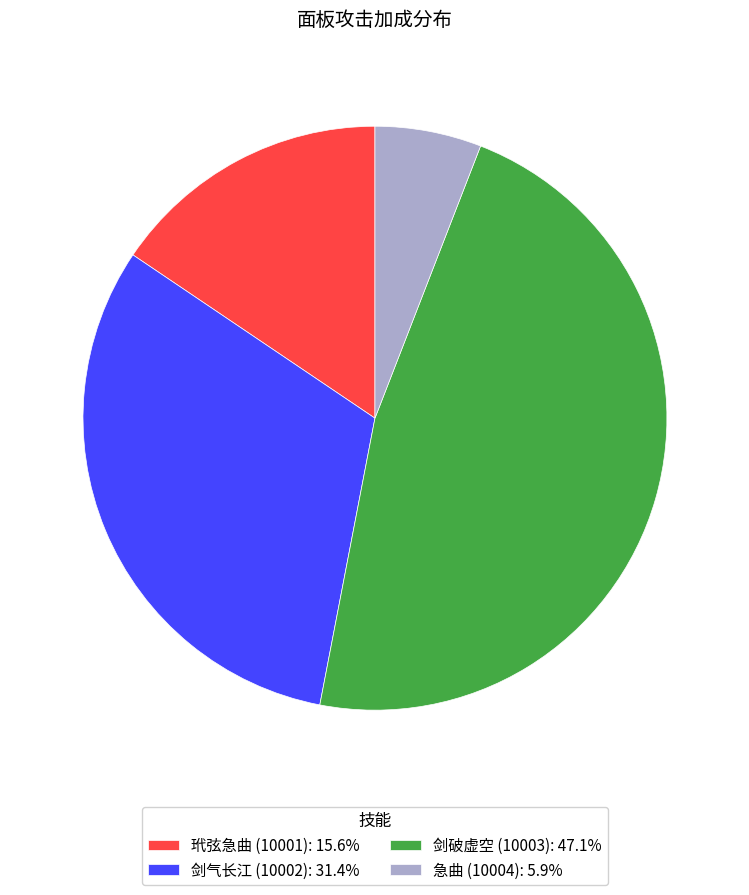

Does 急曲 (10004) represent more than half of the total?

No